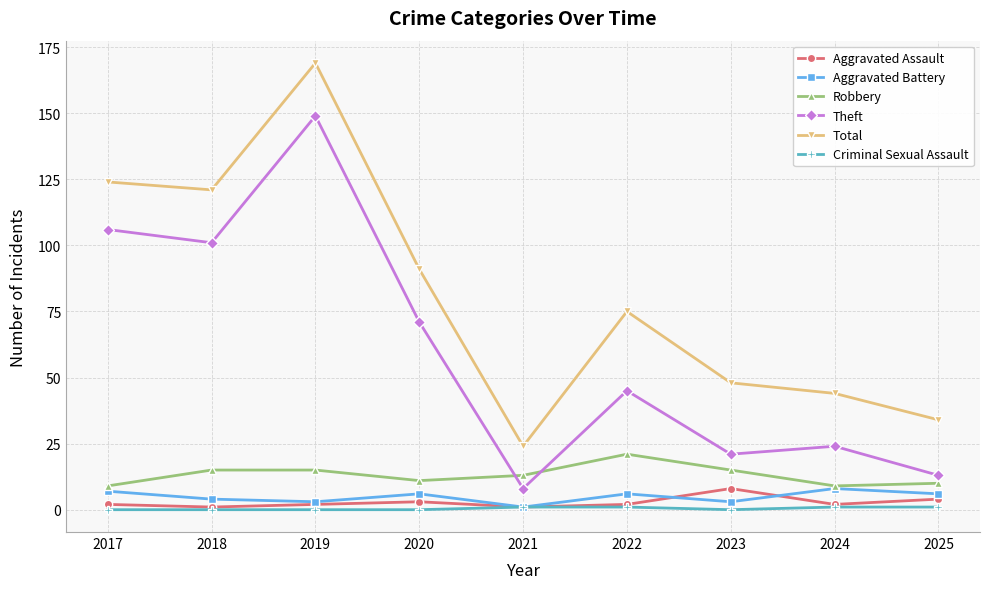

The Aggravated Assault series shows 3 at 2020. True or false?

True